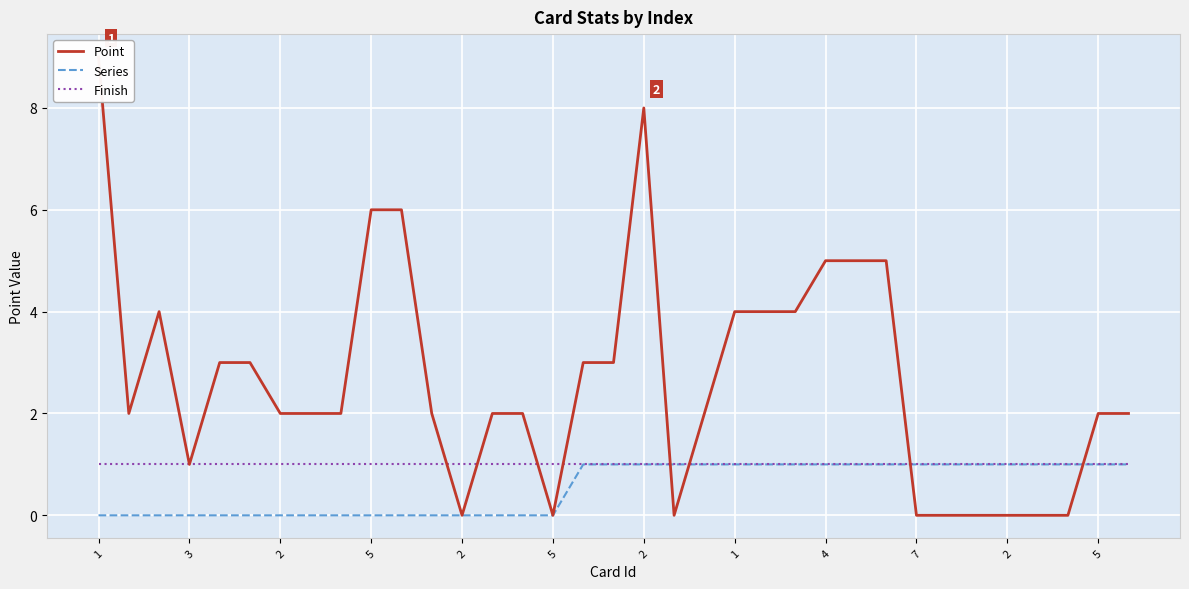

What is the sum of all Finish values?

35